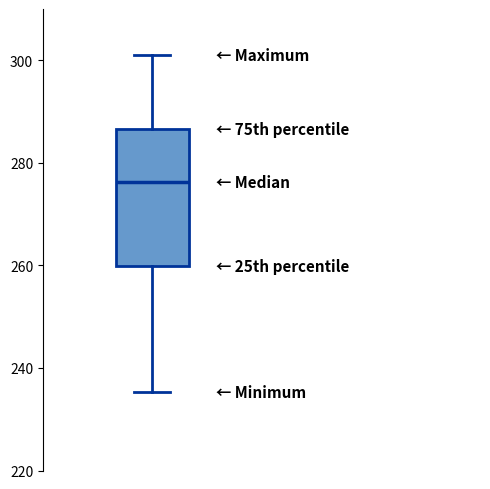

Transcribe this box plot: give where the median line is, the range the box spans, and where the two whiskers end, as read against the y-axis. The values are not printed on the chart, so give them approximately, as read against the axis.

median 276, box 260 to 286, whiskers 236 to 300